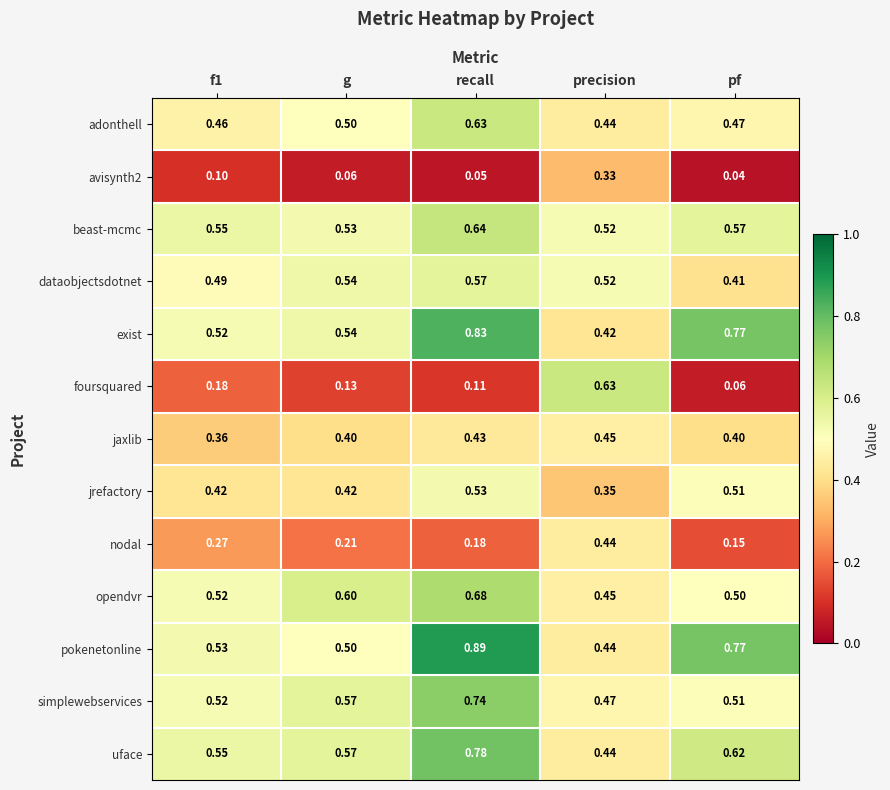

Which series has the largest total across all categories?

pokenetonline